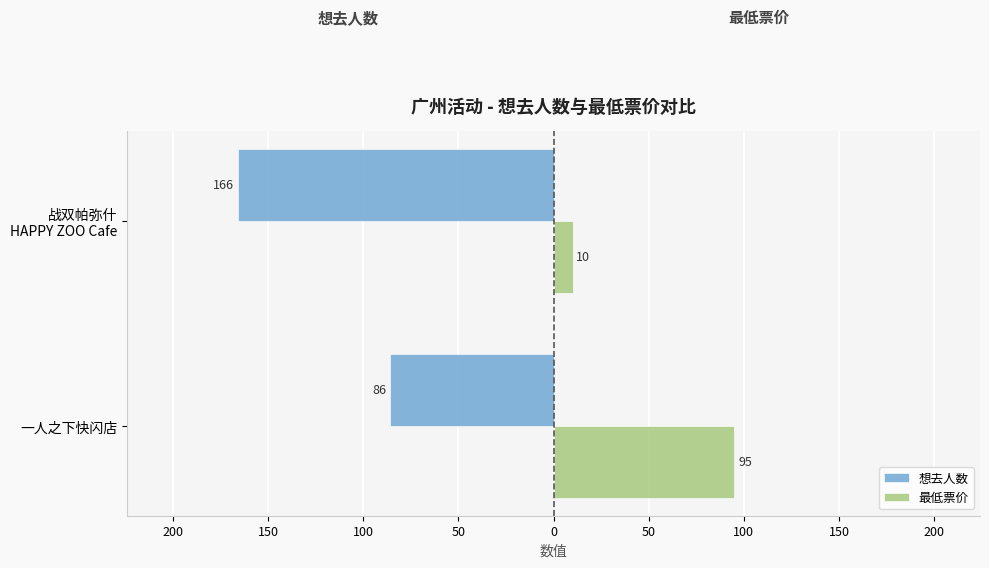

What is the average value of the 最低票价 series?

52